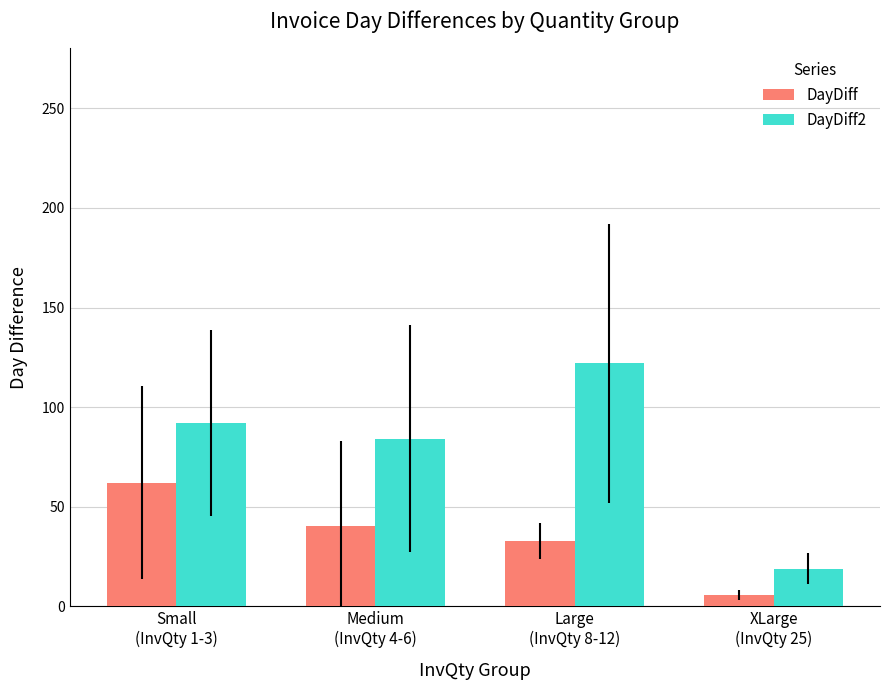

Is the value of DayDiff at XLarge
(InvQty 25) greater than the value of DayDiff2 at Large
(InvQty 8-12)?

No